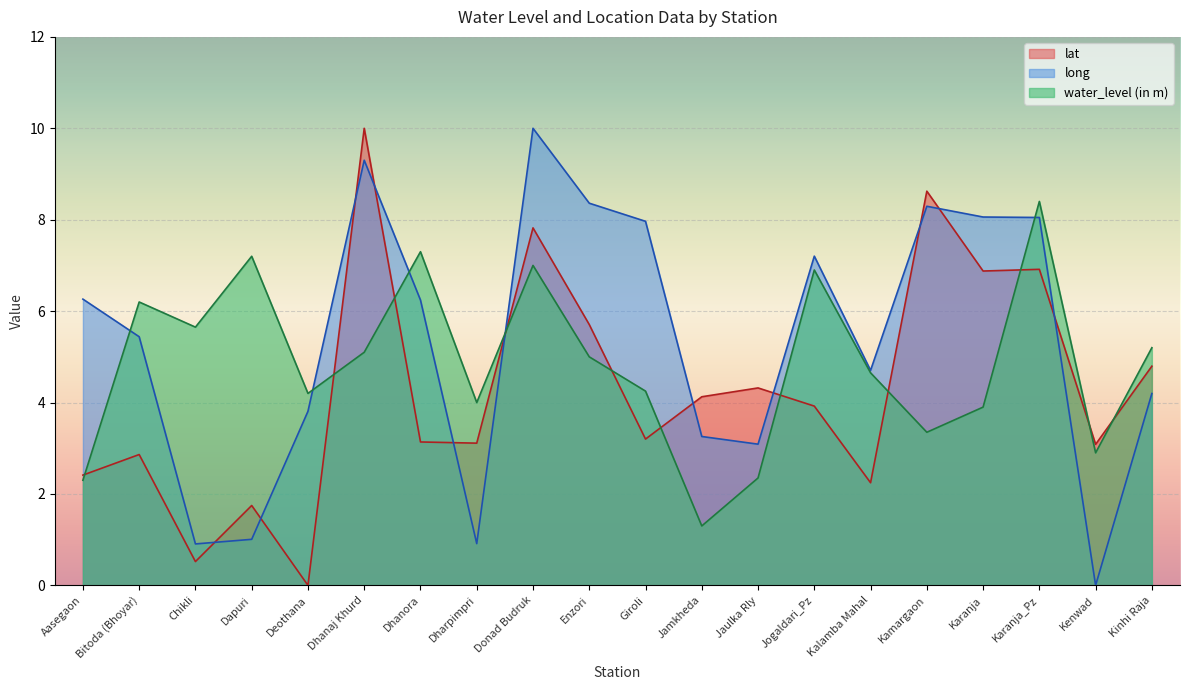

Which label corresponds to the largest value in the chart?

Dhanaj Khurd